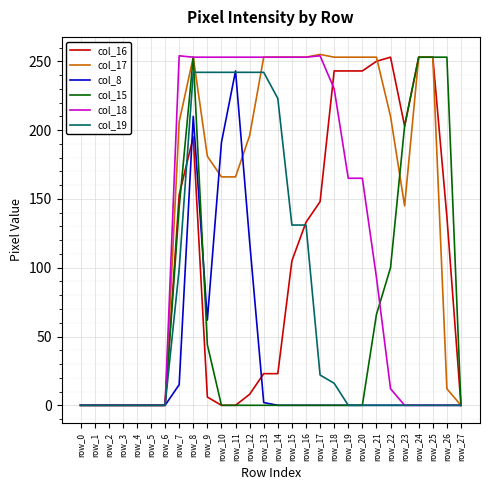

The value of col_18 at row_11 is 253. True or false?

True